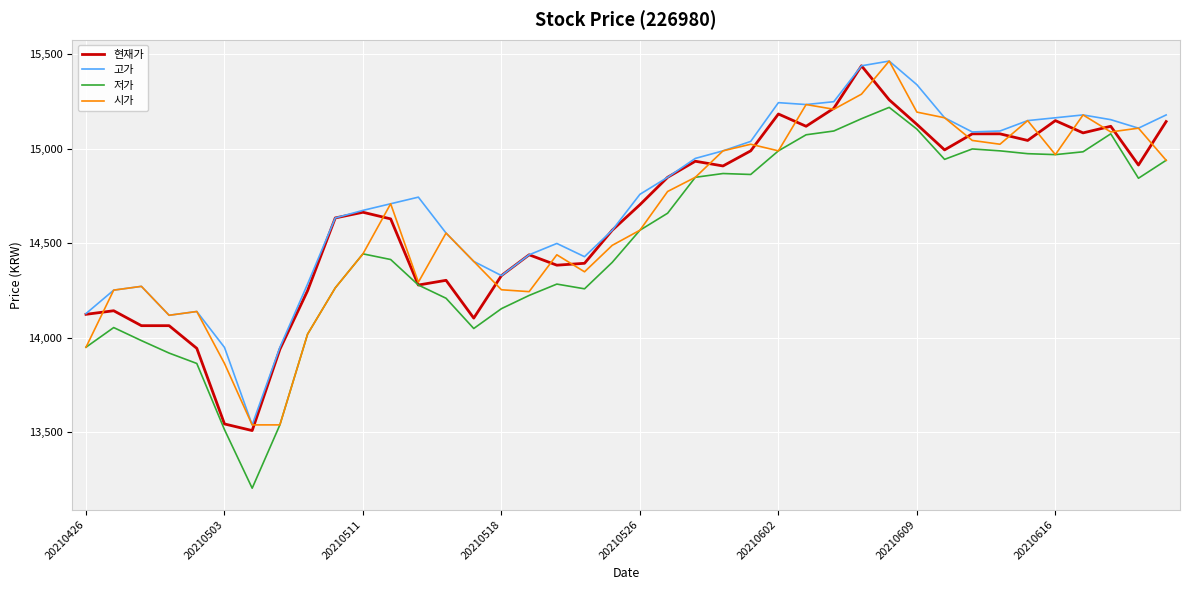

What is the minimum value shown in the chart?

13205